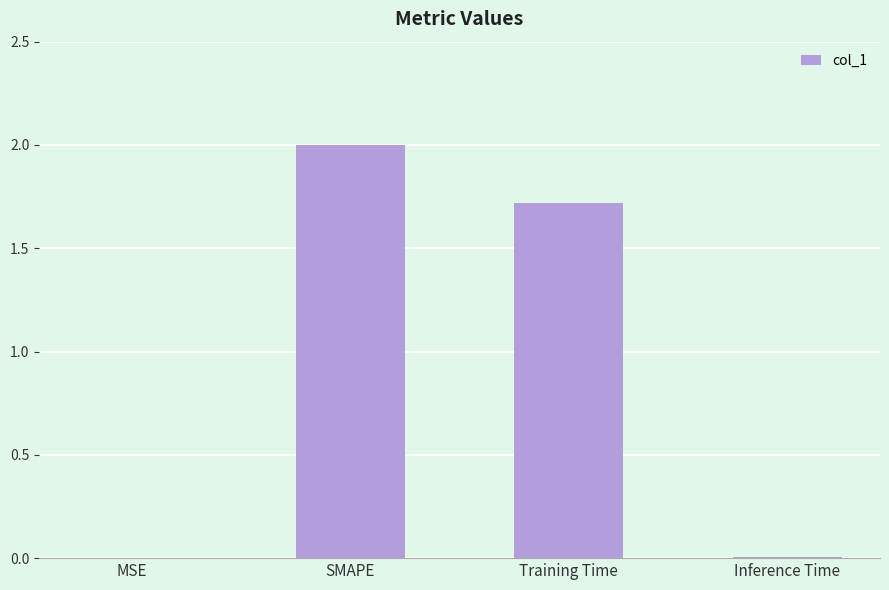

Between MSE and Training Time, which is larger?

Training Time